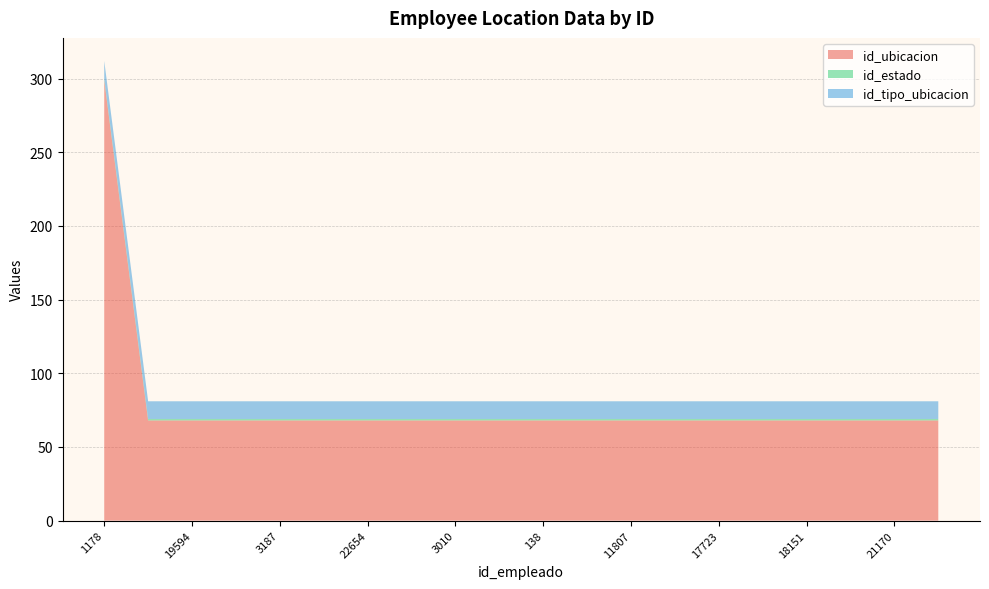

Reading left to right, extract all data points from this chart.

id_ubicacion: 299	68	68	68	68	68	68	68	68	68	68	68	68	68	68	68	68	68	68	68
id_estado: 1	1	1	1	1	1	1	1	1	1	1	1	1	1	1	1	1	1	1	1
id_tipo_ubicacion: 12	12	12	12	12	12	12	12	12	12	12	12	12	12	12	12	12	12	12	12